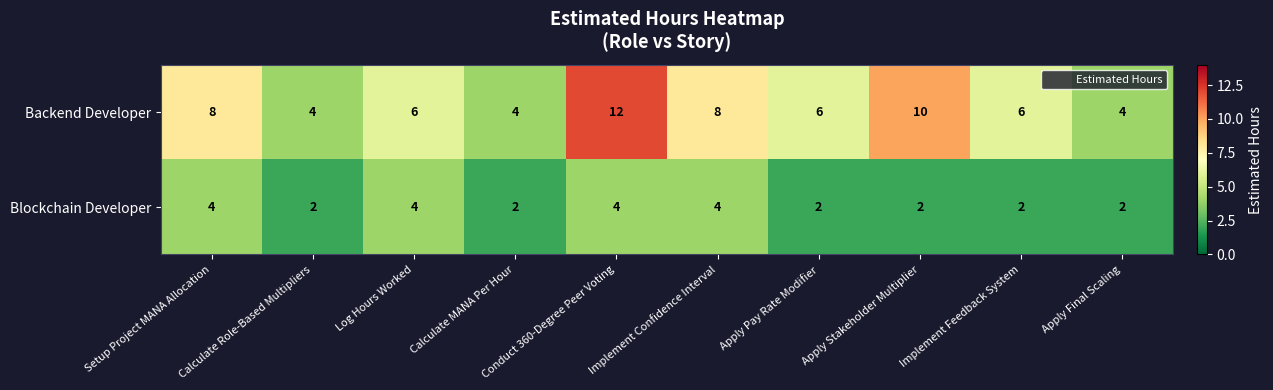

List the series in order of their peak value, lowest first.

Blockchain Developer, Backend Developer